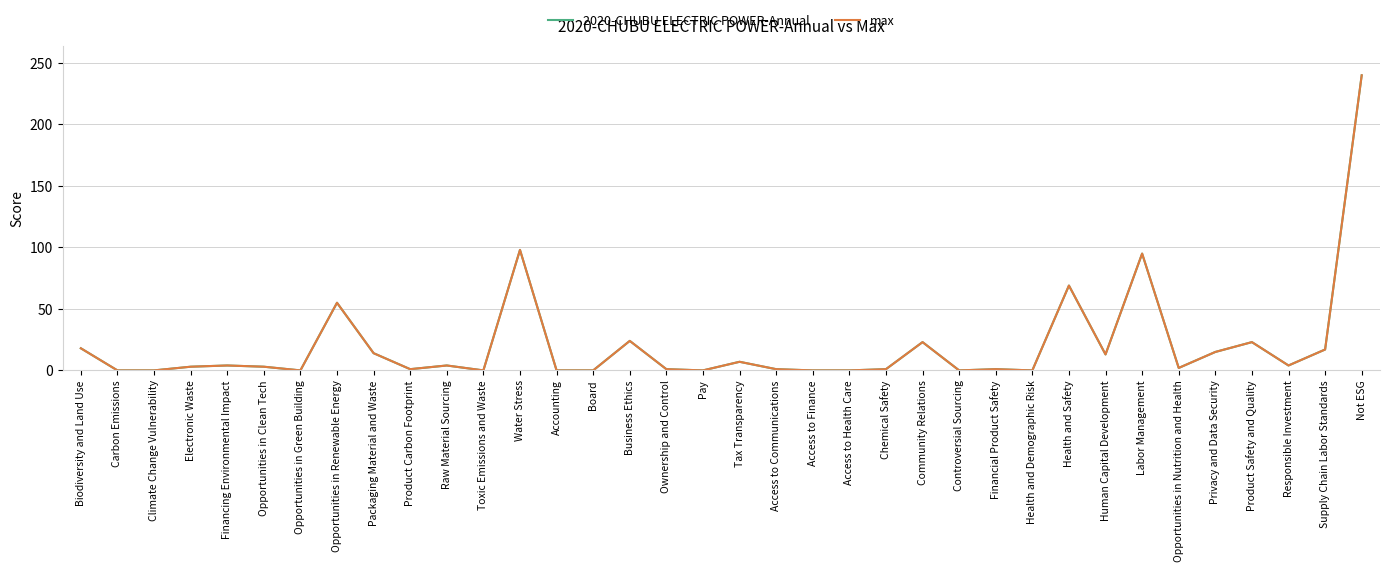

Reading right to left, transcribe all the data shown in this chart.

2020-CHUBU ELECTRIC POWER-Annual: Not ESG=240	Supply Chain Labor Standards=17	Responsible Investment=4	Product Safety and Quality=23	Privacy and Data Security=15	Opportunities in Nutrition and Health=2	Labor Management=95	Human Capital Development=13	Health and Safety=69	Health and Demographic Risk=0	Financial Product Safety=1	Controversial Sourcing=0	Community Relations=23	Chemical Safety=1	Access to Health Care=0	Access to Finance=0	Access to Communications=1	Tax Transparency=7	Pay=0	Ownership and Control=1	Business Ethics=24	Board=0	Accounting=0	Water Stress=98	Toxic Emissions and Waste=0	Raw Material Sourcing=4	Product Carbon Footprint=1	Packaging Material and Waste=14	Opportunities in Renewable Energy=55	Opportunities in Green Building=0	Opportunities in Clean Tech=3	Financing Environmental Impact=4	Electronic Waste=3	Climate Change Vulnerability=0	Carbon Emissions=0	Biodiversity and Land Use=18
max: Not ESG=240	Supply Chain Labor Standards=17	Responsible Investment=4	Product Safety and Quality=23	Privacy and Data Security=15	Opportunities in Nutrition and Health=2	Labor Management=95	Human Capital Development=13	Health and Safety=69	Health and Demographic Risk=0	Financial Product Safety=1	Controversial Sourcing=0	Community Relations=23	Chemical Safety=1	Access to Health Care=0	Access to Finance=0	Access to Communications=1	Tax Transparency=7	Pay=0	Ownership and Control=1	Business Ethics=24	Board=0	Accounting=0	Water Stress=98	Toxic Emissions and Waste=0	Raw Material Sourcing=4	Product Carbon Footprint=1	Packaging Material and Waste=14	Opportunities in Renewable Energy=55	Opportunities in Green Building=0	Opportunities in Clean Tech=3	Financing Environmental Impact=4	Electronic Waste=3	Climate Change Vulnerability=0	Carbon Emissions=0	Biodiversity and Land Use=18